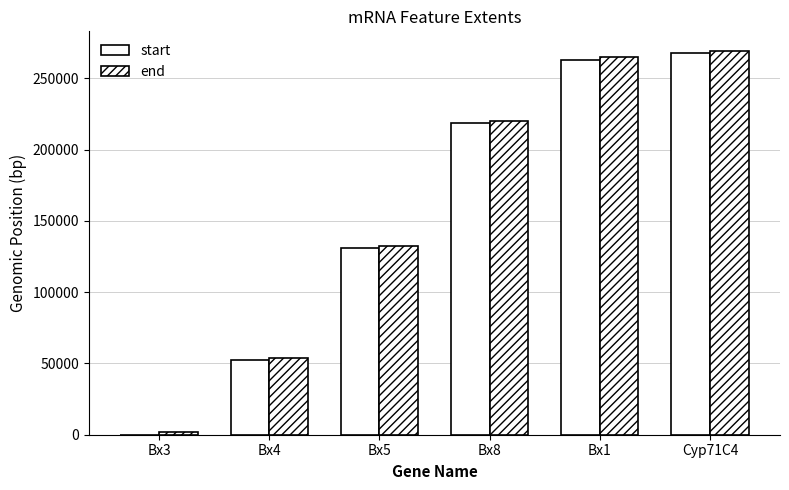

What is the lowest value of the start series?

1